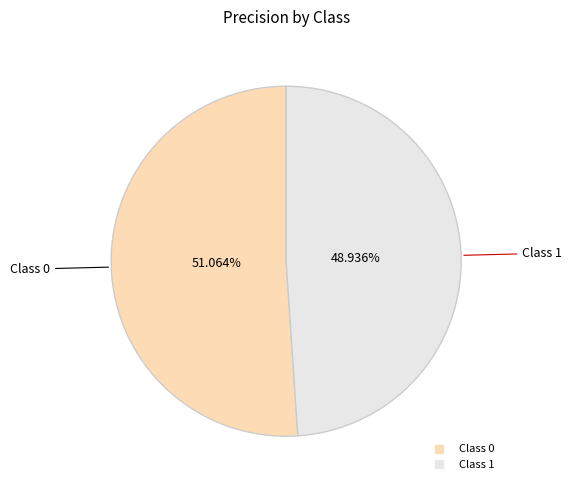

Does any single category account for the majority?

Yes